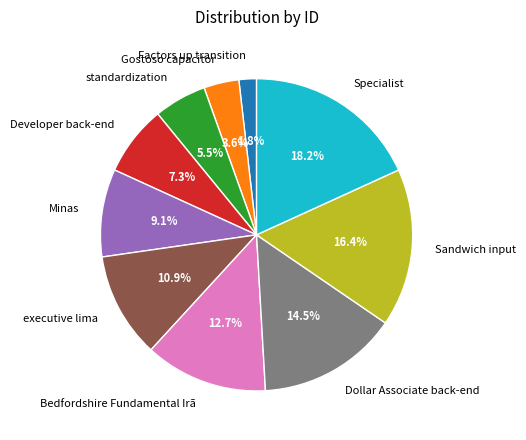

To the nearest percent, what is the difference between the Bedfordshire Fundamental Irã and Developer back-end slice percentages?

5%